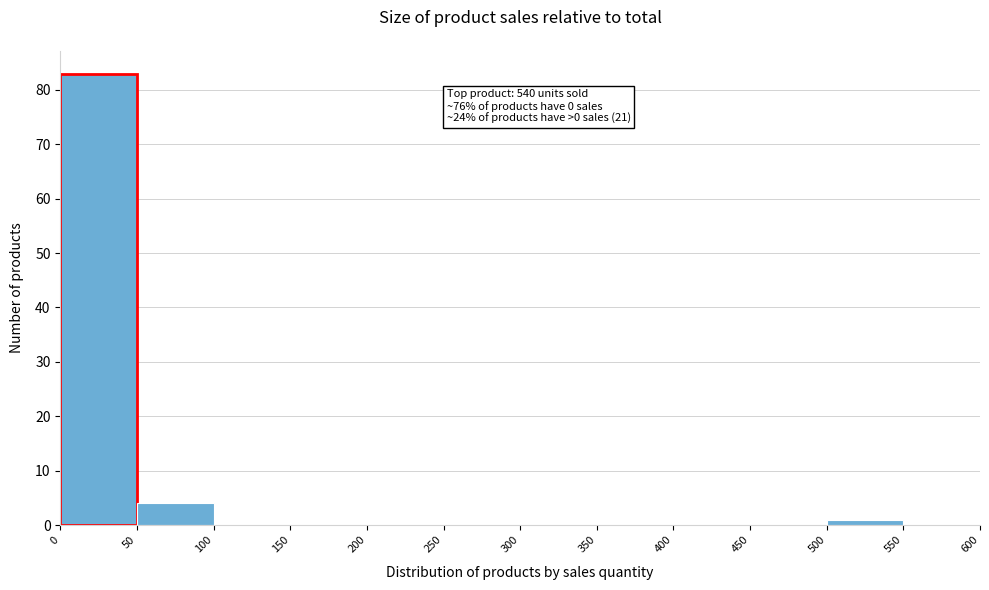

Over which range of the x-axis is the bar tallest?

0 to 50